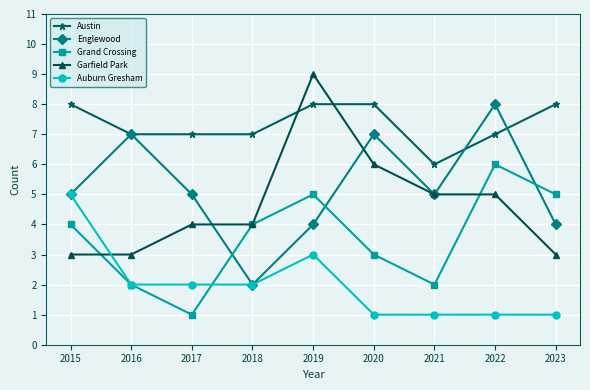

The Englewood series shows 7 at 2020. True or false?

True